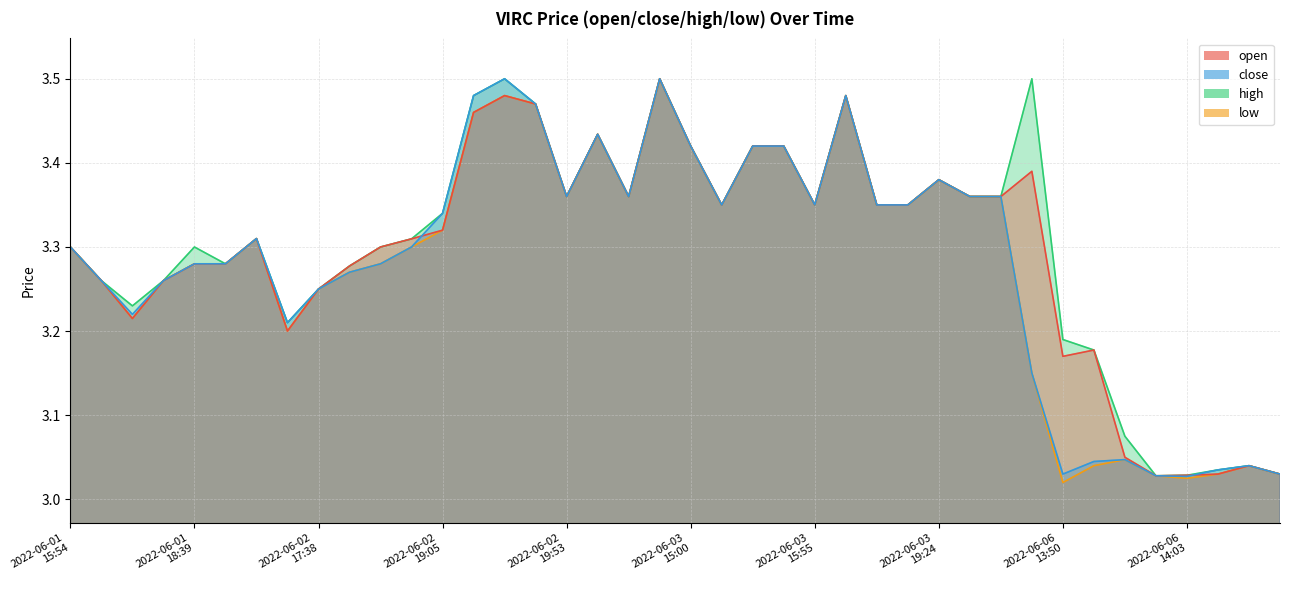

How many series are shown in this chart?

4